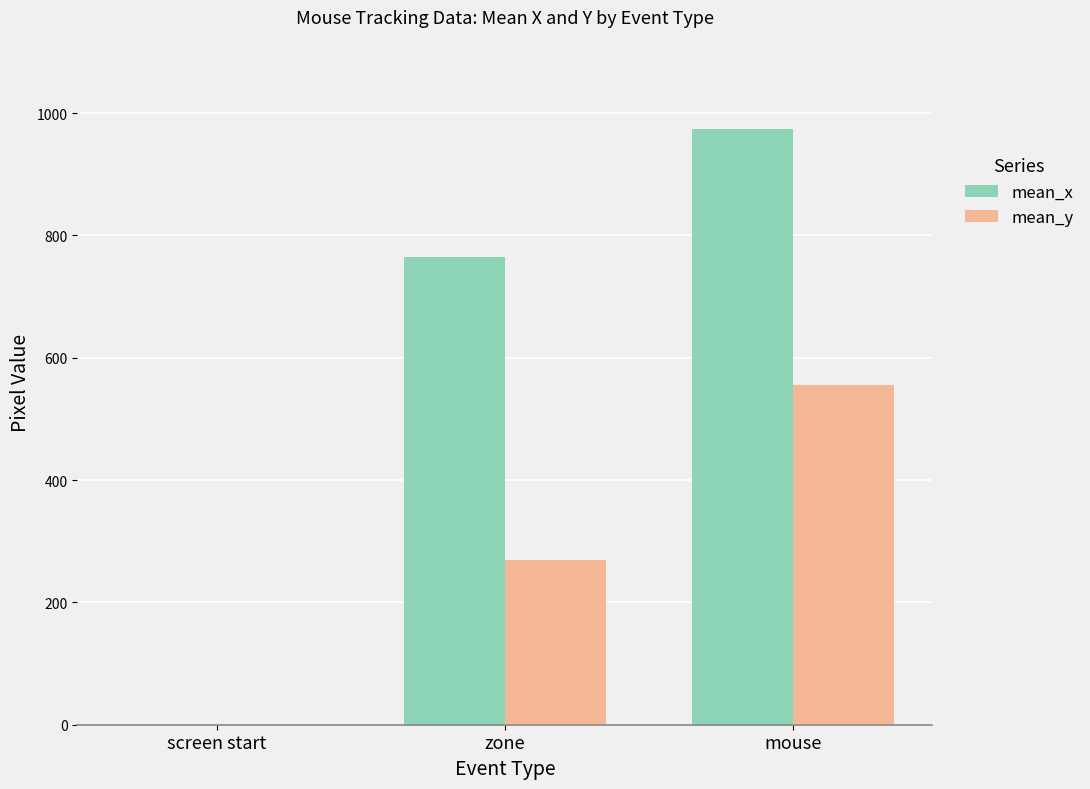

What is the highest value of the mean_x series?

974